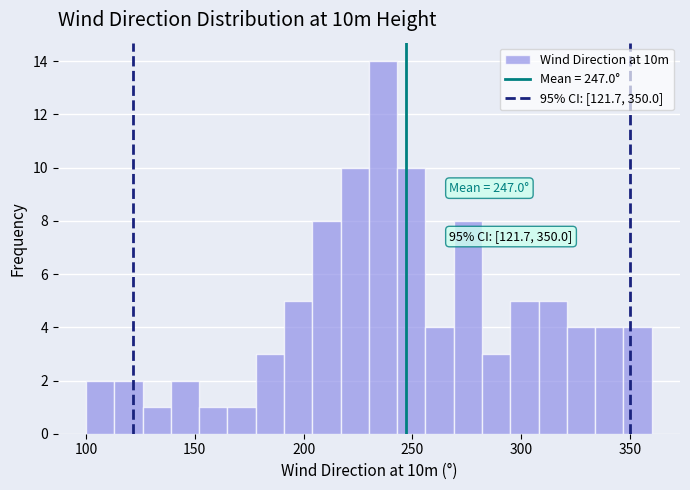

Read against the x-axis, roughly where is the centre of the tallest bar?

235